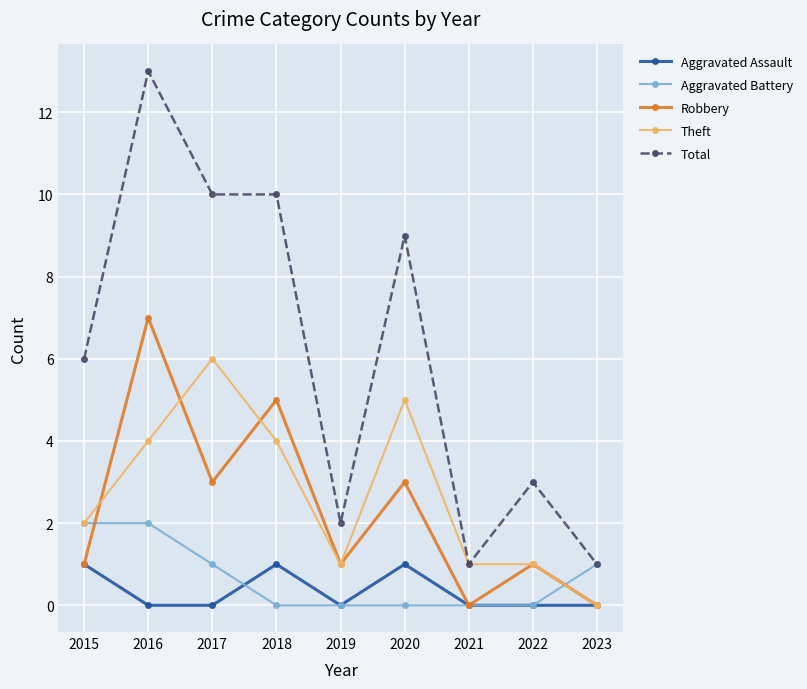

The value of Theft at 2016 is 7. True or false?

False